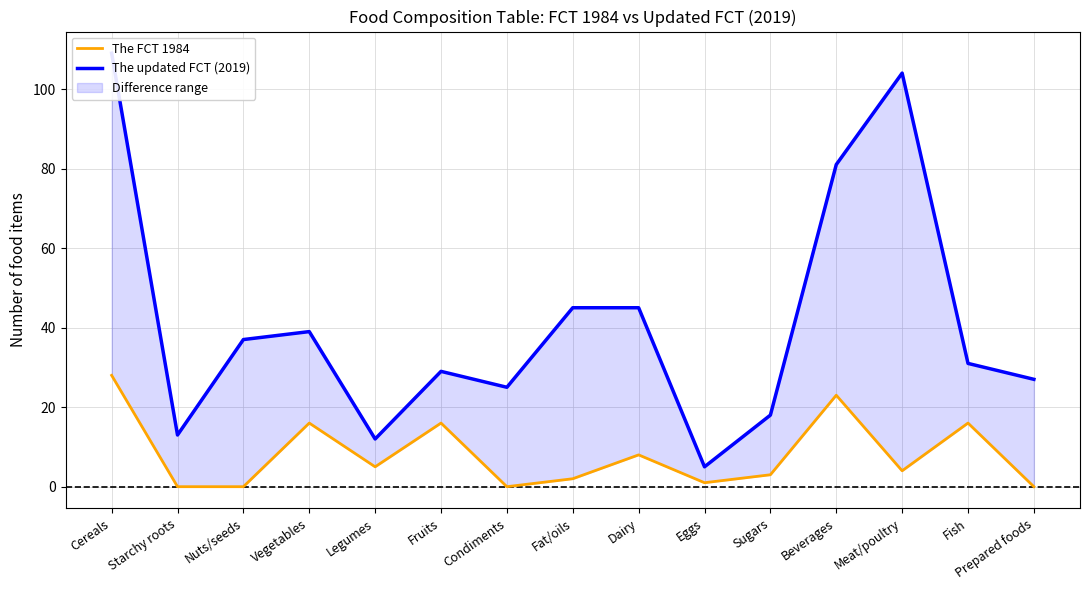

What is the spread (max minus min) of values at Fruits?

13